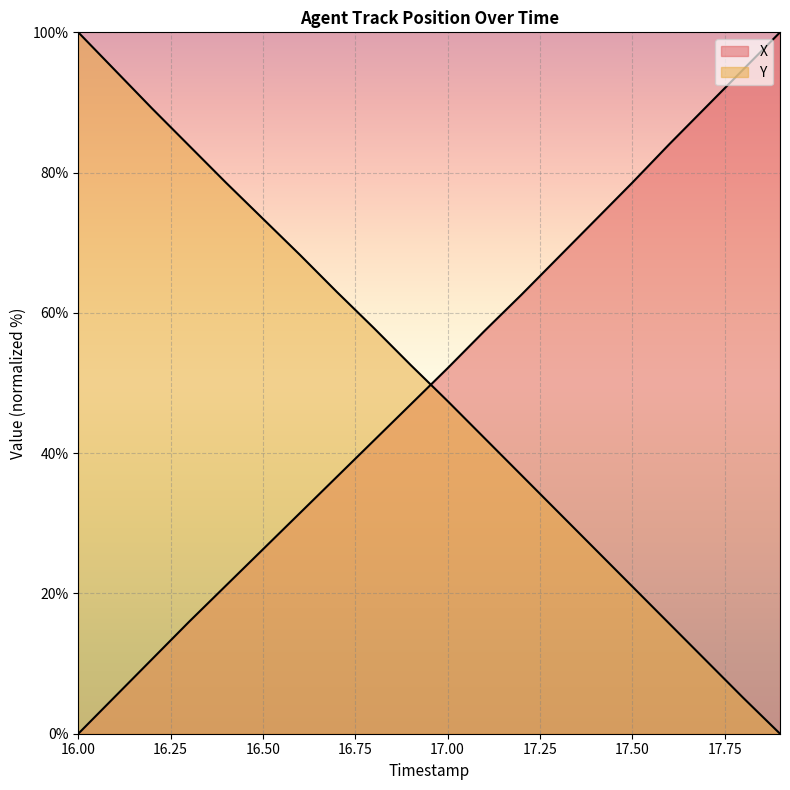

The value of X at 17.4 is 73.2. True or false?

True